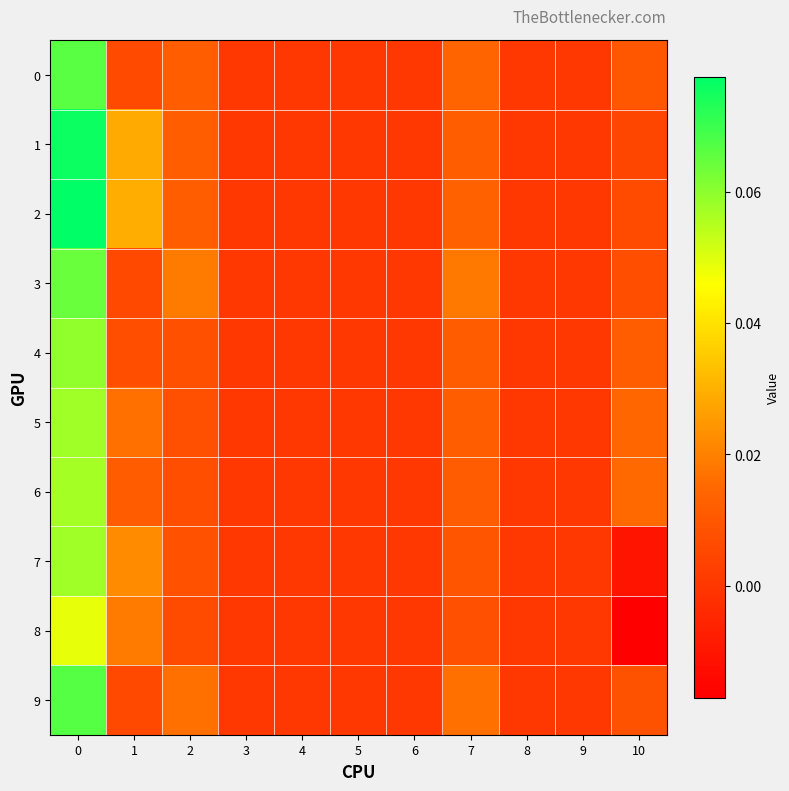

Rank the series by their maximum value, from highest to lowest.

2, 1, 9, 0, 3, 4, 7, 5, 6, 8